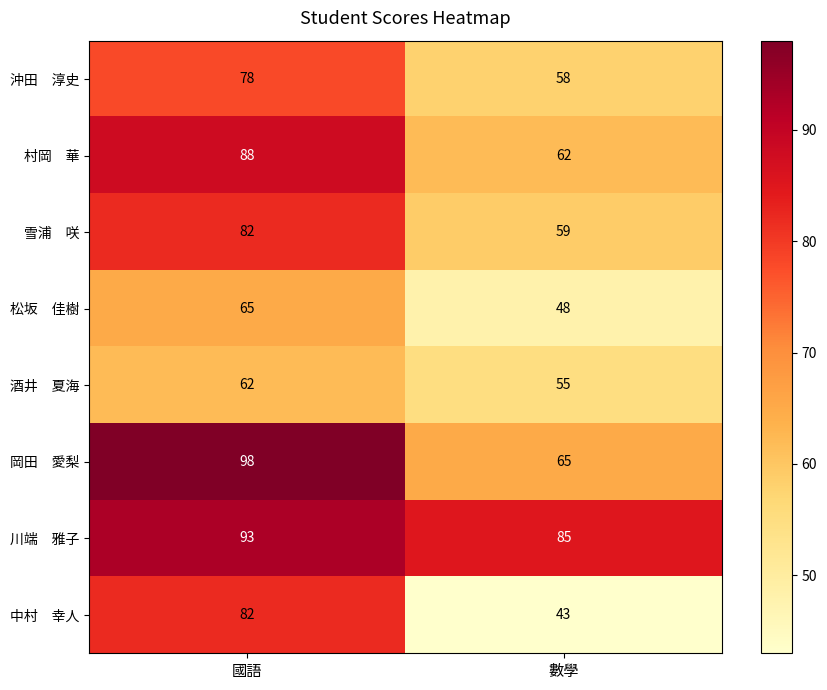

At which category is the sum across all series the highest?

國語